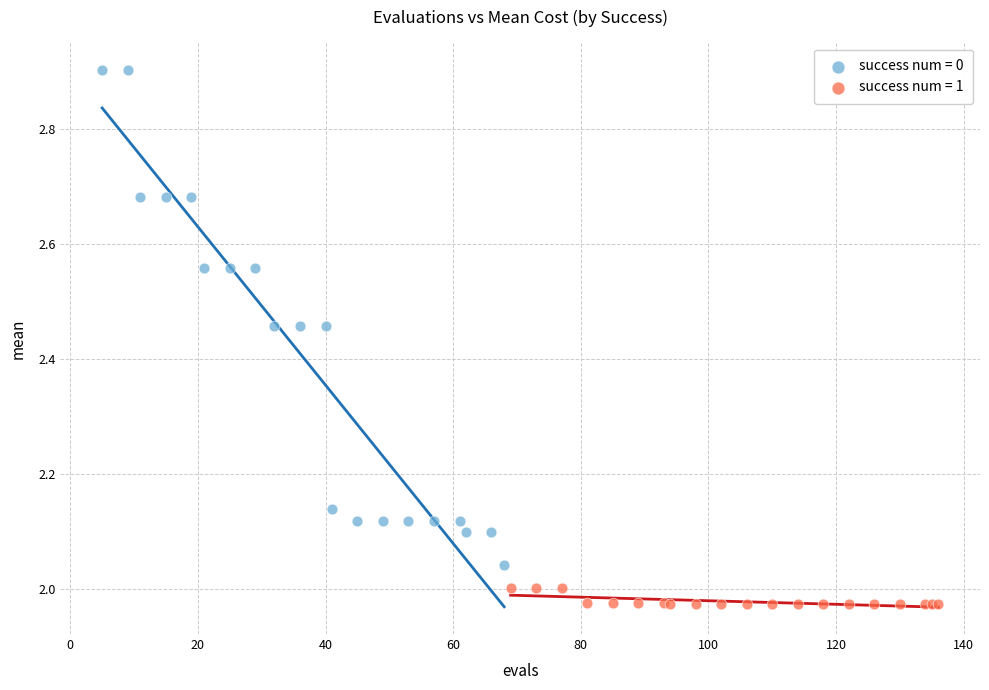

Which series contains the highest Y value?

success num = 0